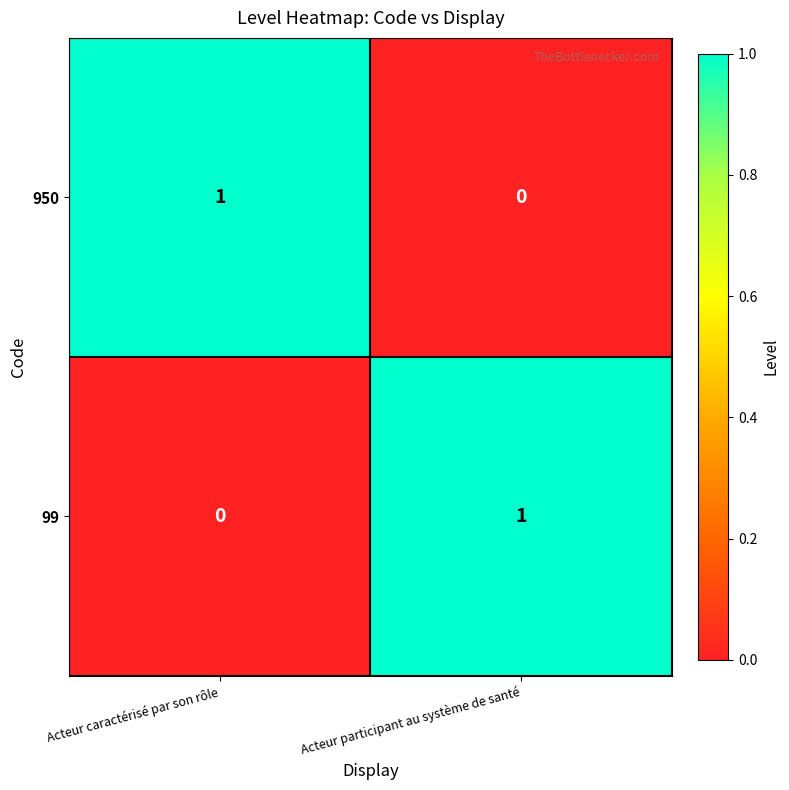

At which label is 950 closest to 0?

Acteur participant au système de santé